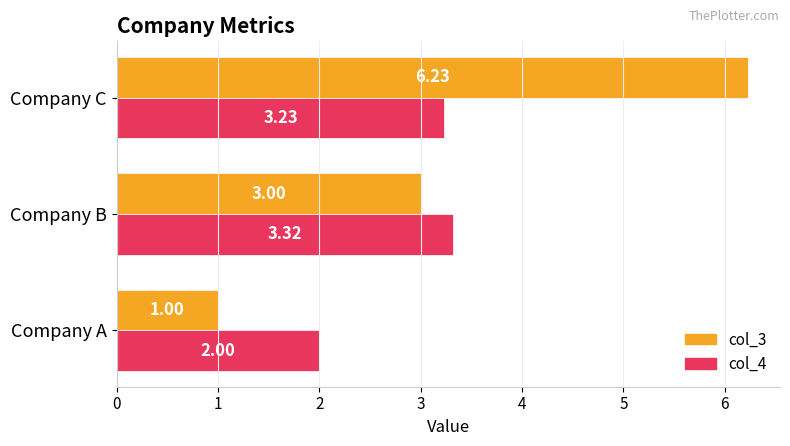

At which category does the chart reach its minimum across all series?

Company A